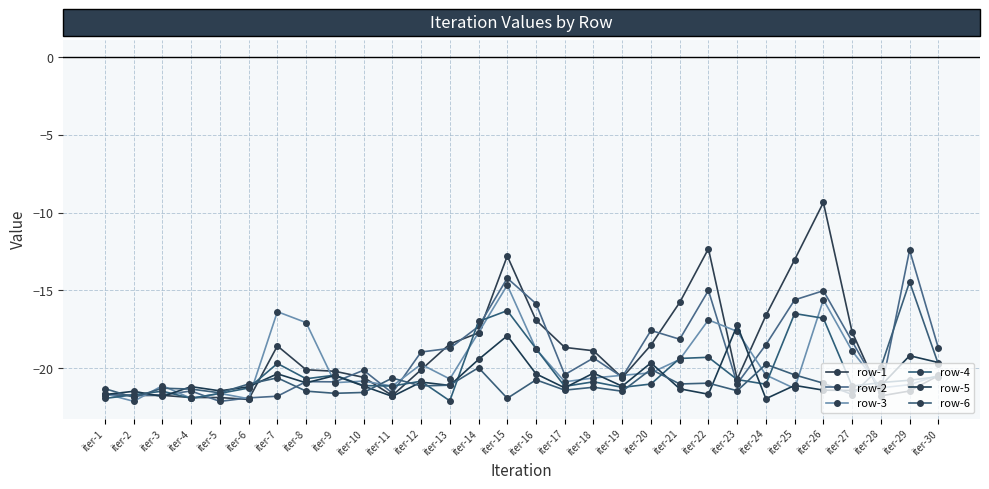

At iter-15, list the series in order from smallest to largest.

row-6, row-5, row-4, row-3, row-2, row-1